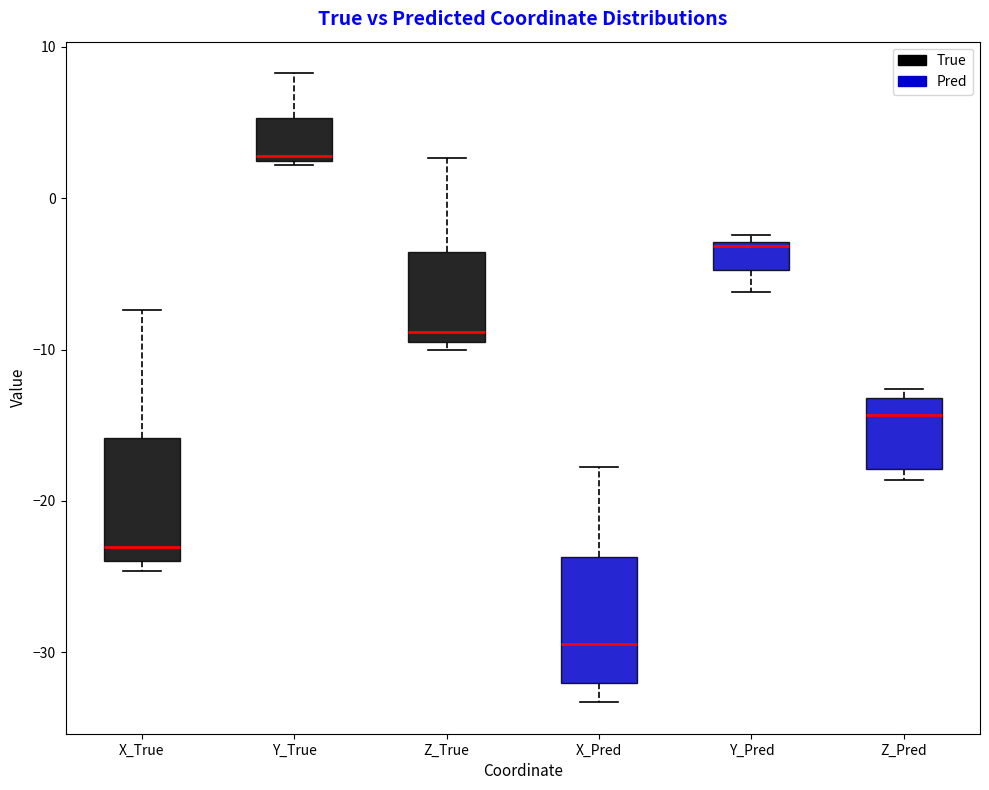

Which box's median line is the highest?

Y_True